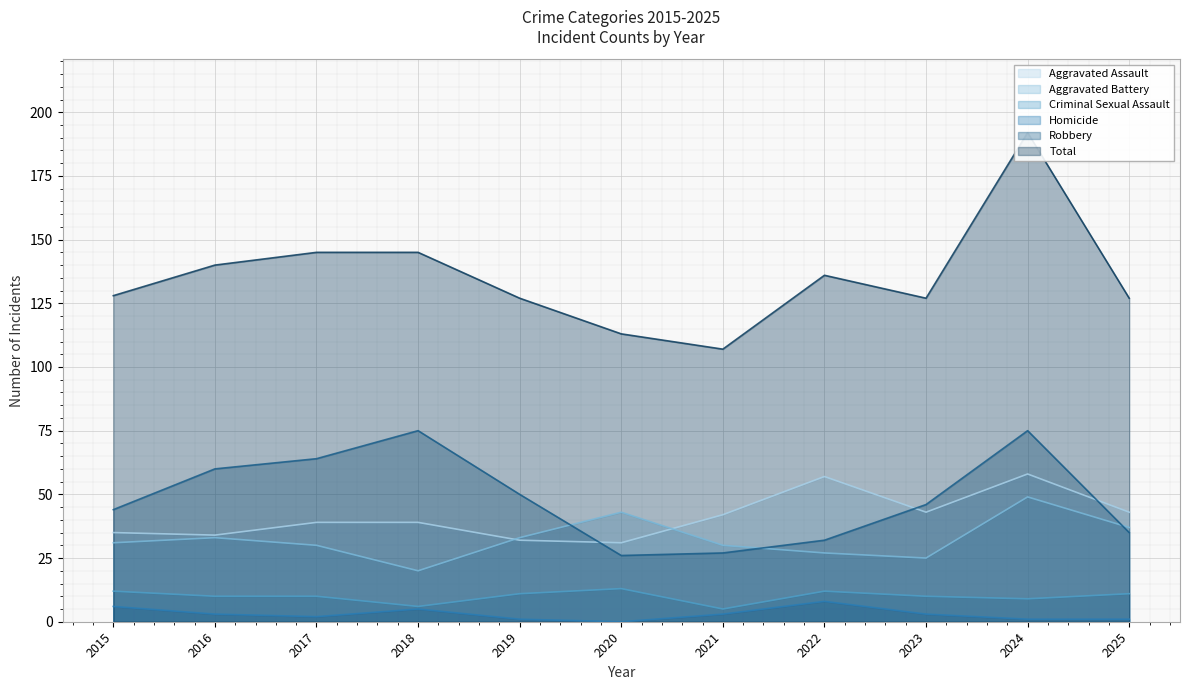

Which series has the largest total across all categories?

Total